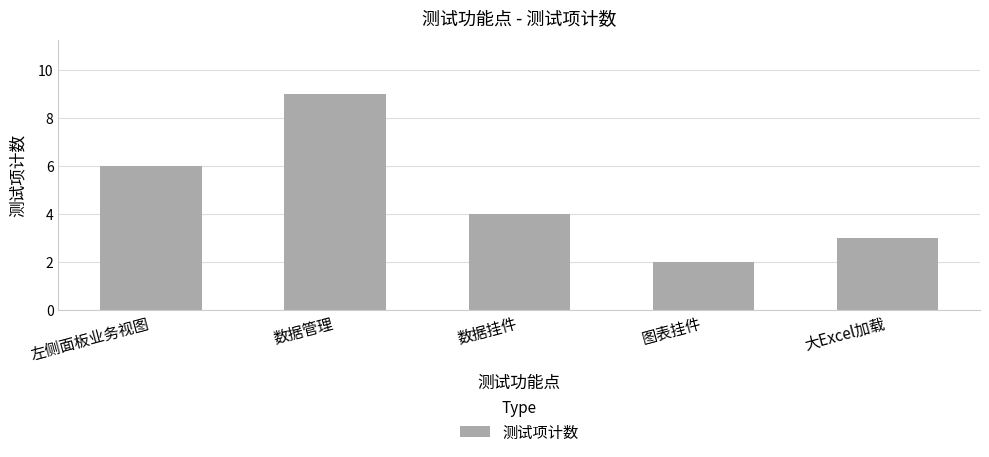

What is the label of the 1st bar from the right?

大Excel加载